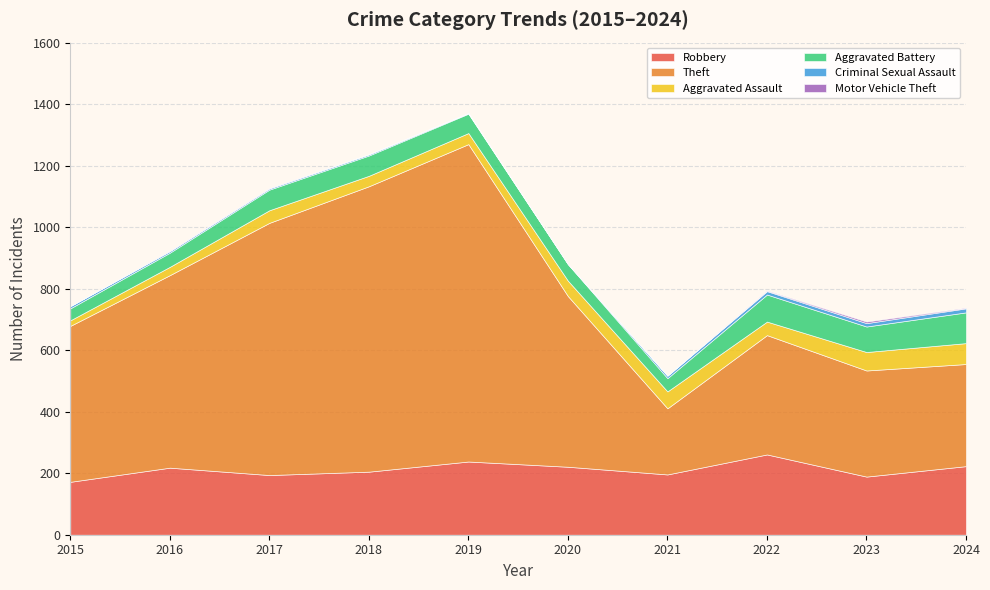

Reading left to right, what are all the values shown in this chart?

Robbery: 172	218	194	205	238	221	196	261	189	223
Theft: 507	626	820	928	1032	555	215	388	345	332
Aggravated Assault: 18	27	41	34	36	50	55	44	60	68
Aggravated Battery: 39	46	67	66	63	54	43	88	83	100
Criminal Sexual Assault: 7	5	4	4	2	0	8	11	11	13
Motor Vehicle Theft: 0	1	1	0	0	1	0	2	5	2